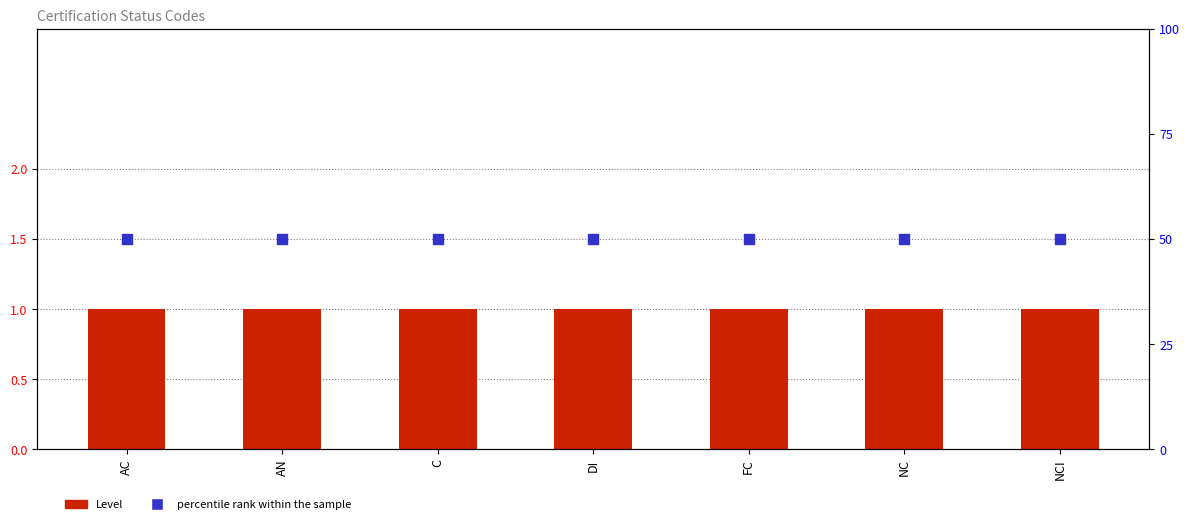

Which series contains the lowest Y value?

Level